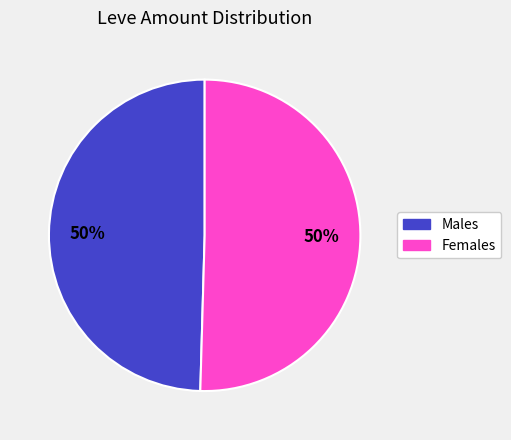

To the nearest percent, what is the average slice percentage?

50%